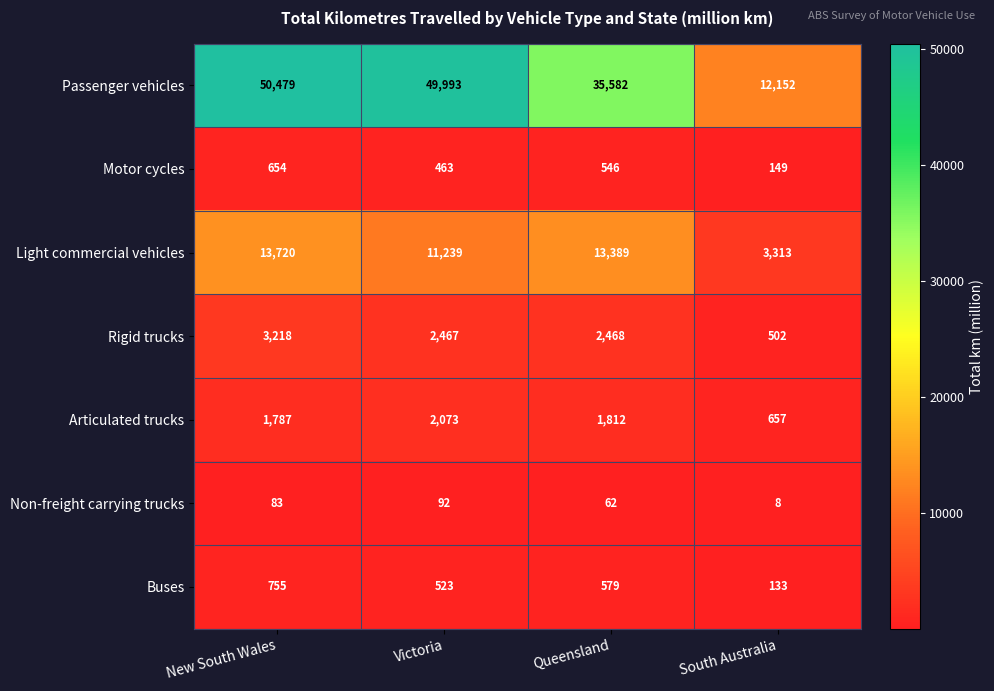

Is it true that Non-freight carrying trucks equals 56 at Victoria?

False